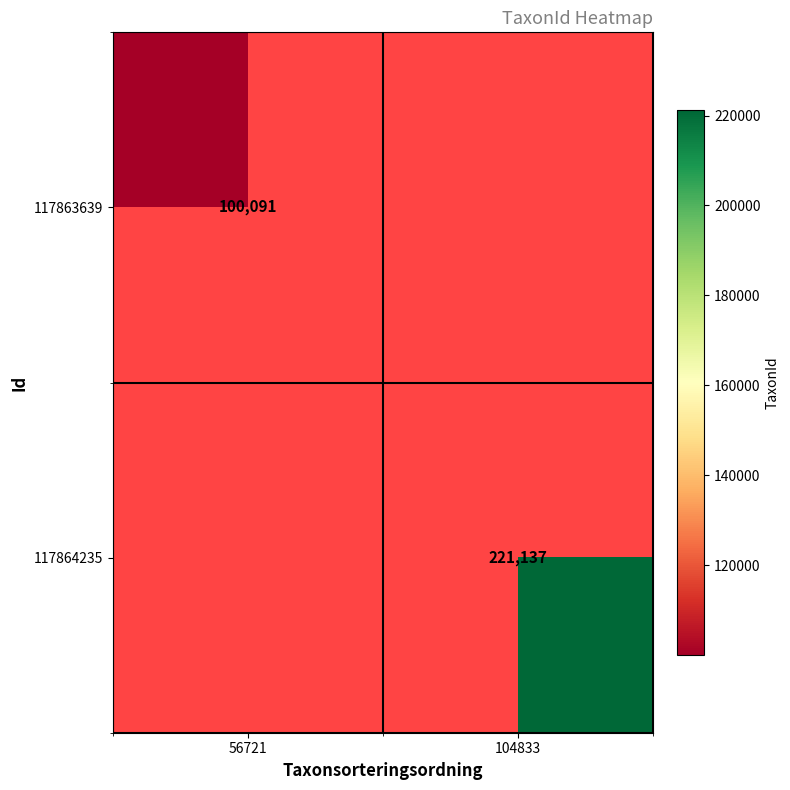

The value of 117863639 at 56721 is 176555.5. True or false?

False